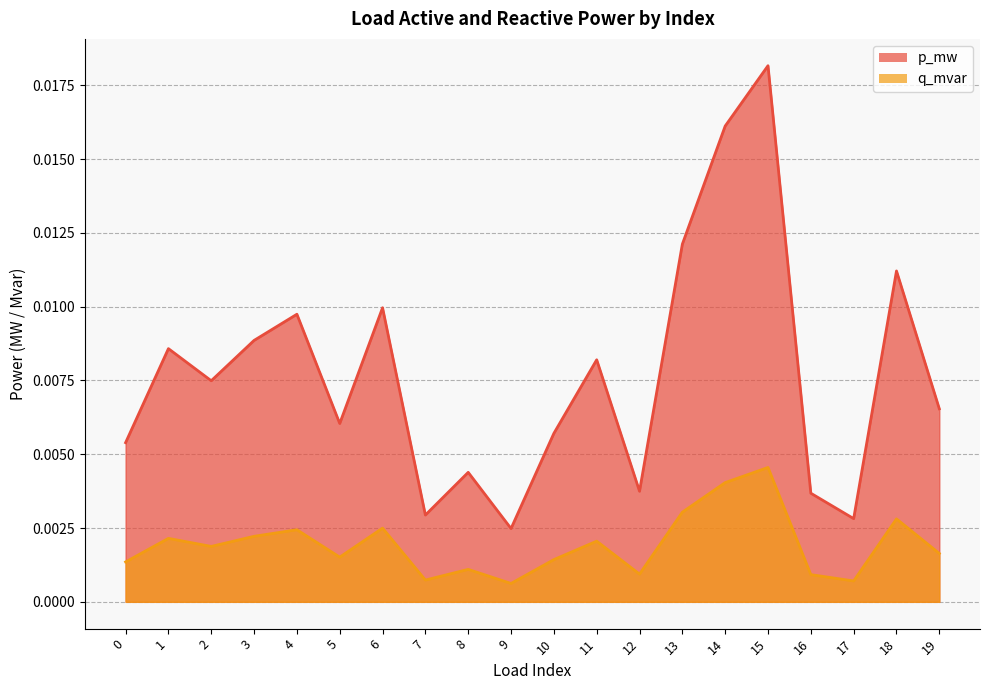

Between 1 and 15, which series saw the biggest shift?

p_mw